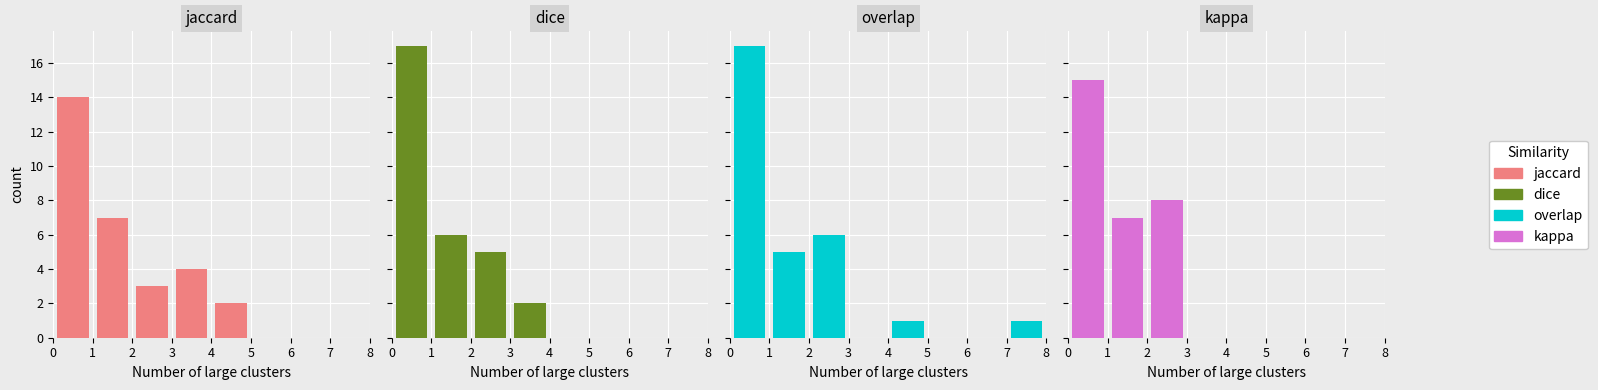

Is the value of dice at 1 greater than the value of overlap at 6?

Yes